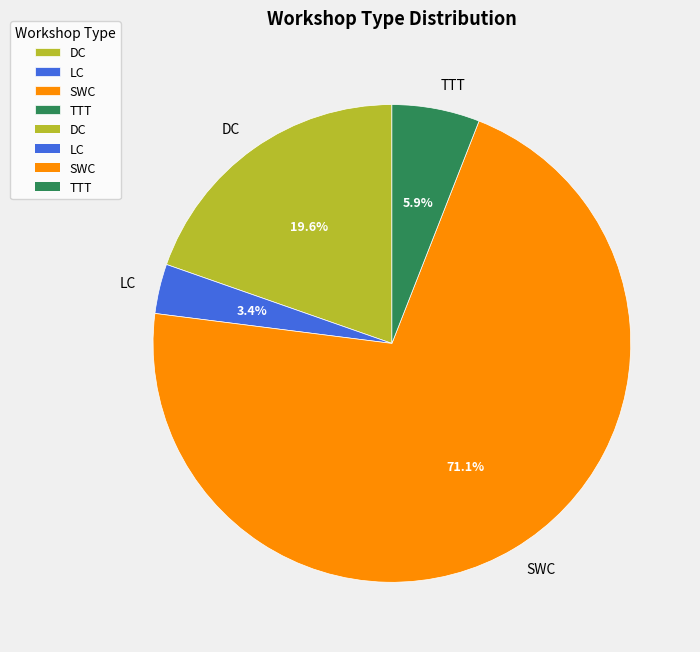

True or false: SWC accounts for 71% of the total.

True